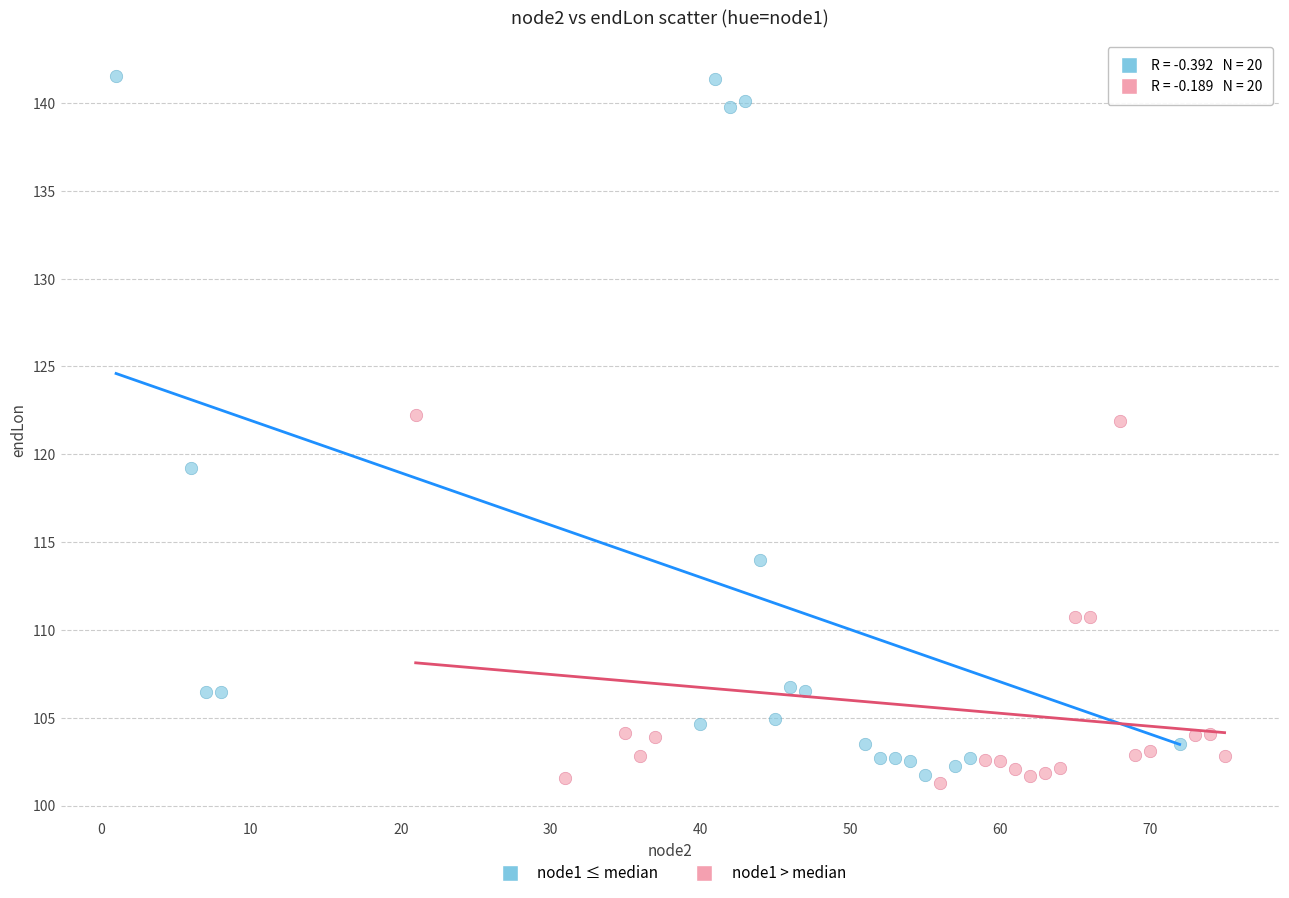

Which series contains the highest Y value?

node1 ≤ median